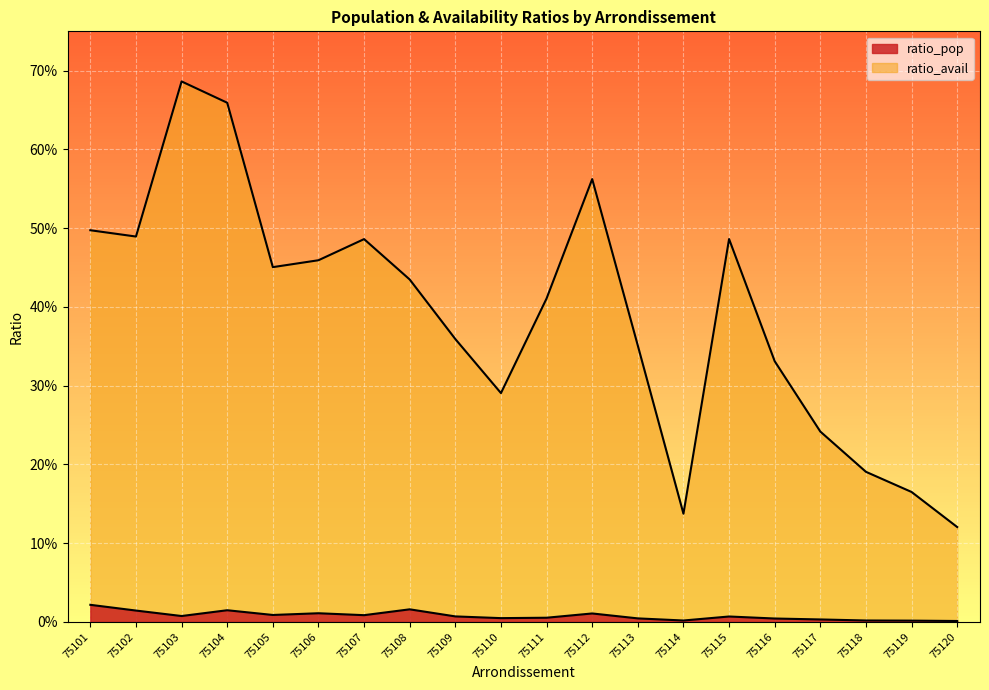

The value of ratio_avail at 75117 is 0.4. True or false?

False